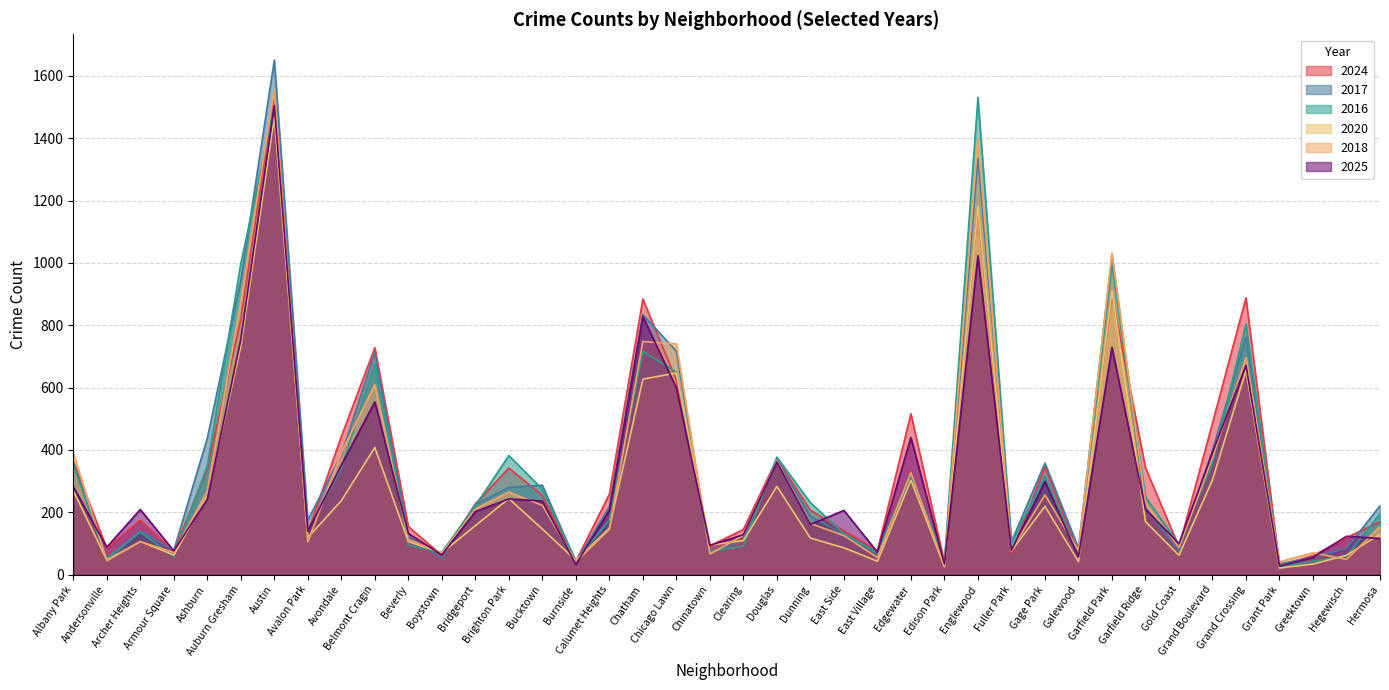

True or false: 2020 and 2016 intersect in this chart.

True